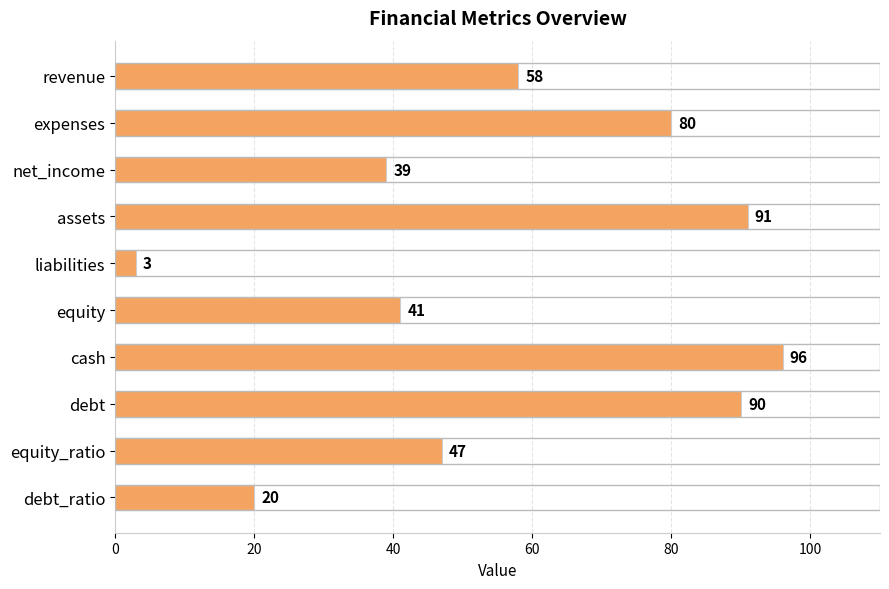

At which label is the value closest to 49?

equity_ratio